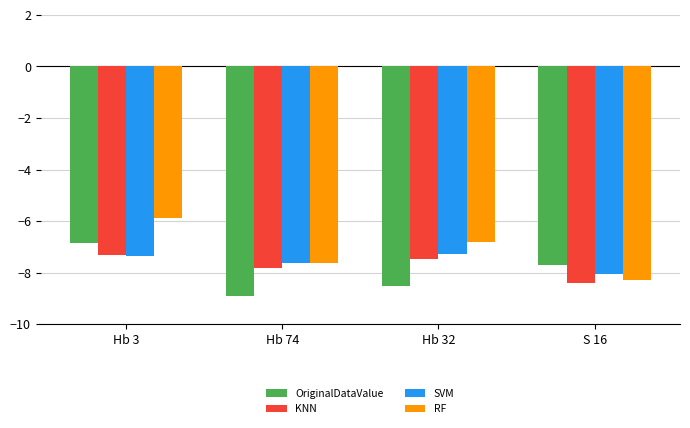

Between Hb 3 and Hb 32, which series saw the biggest shift?

OriginalDataValue